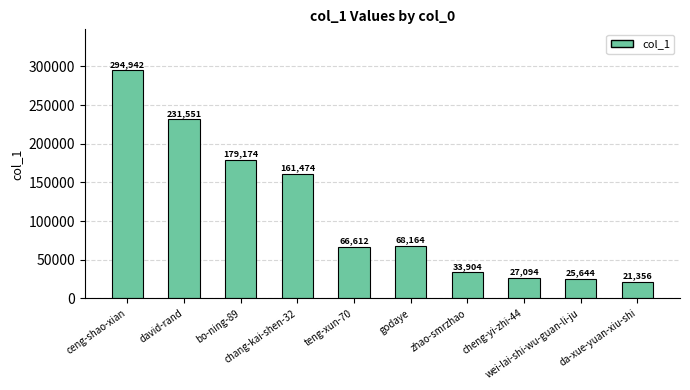

Which category has the lowest value across all series?

da-xue-yuan-xiu-shi